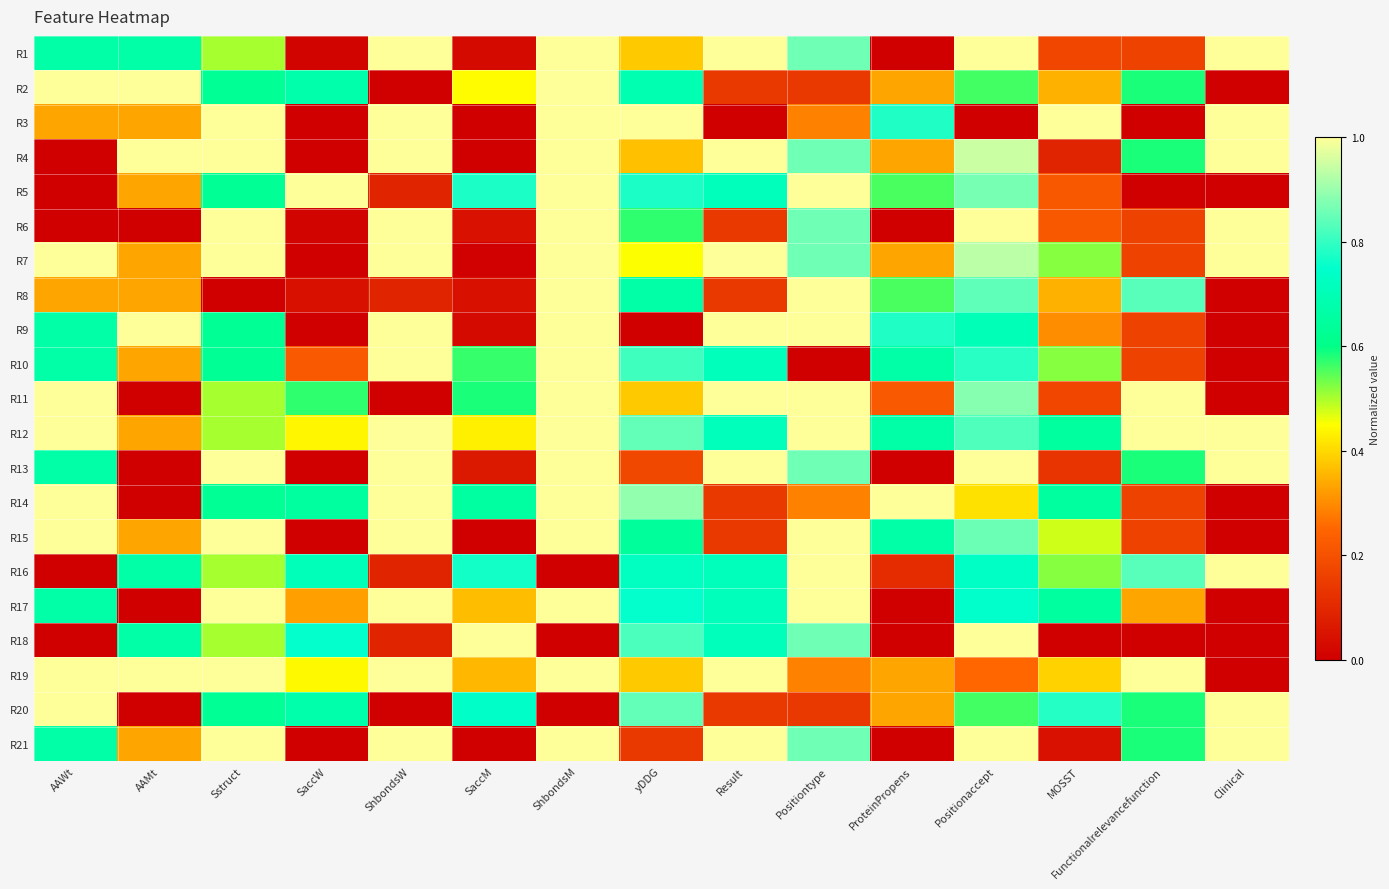

Rank the series by their maximum value, from lowest to highest.

R1, R2, R3, R4, R5, R6, R7, R8, R9, R10, R11, R12, R13, R14, R15, R16, R17, R18, R19, R20, R21